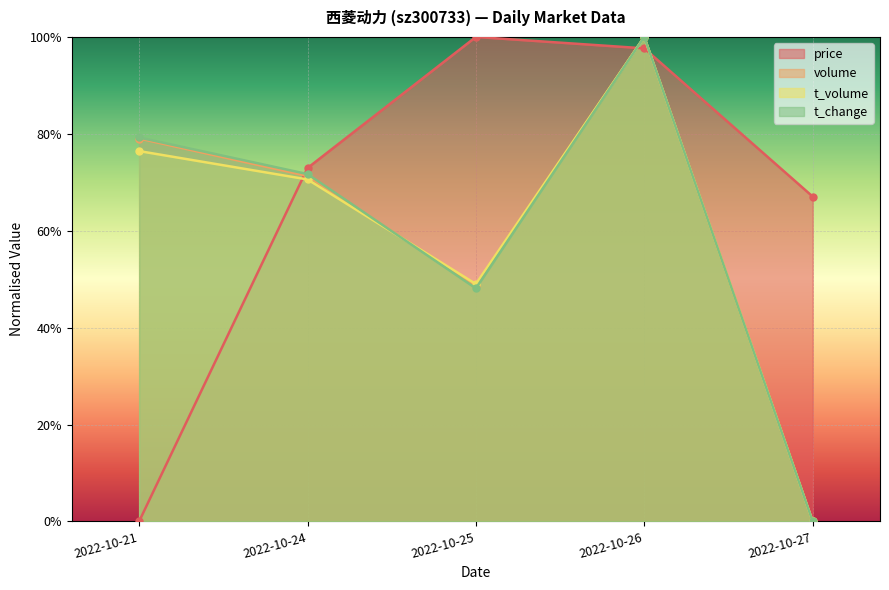

At which label does volume reach its peak?

2022-10-26